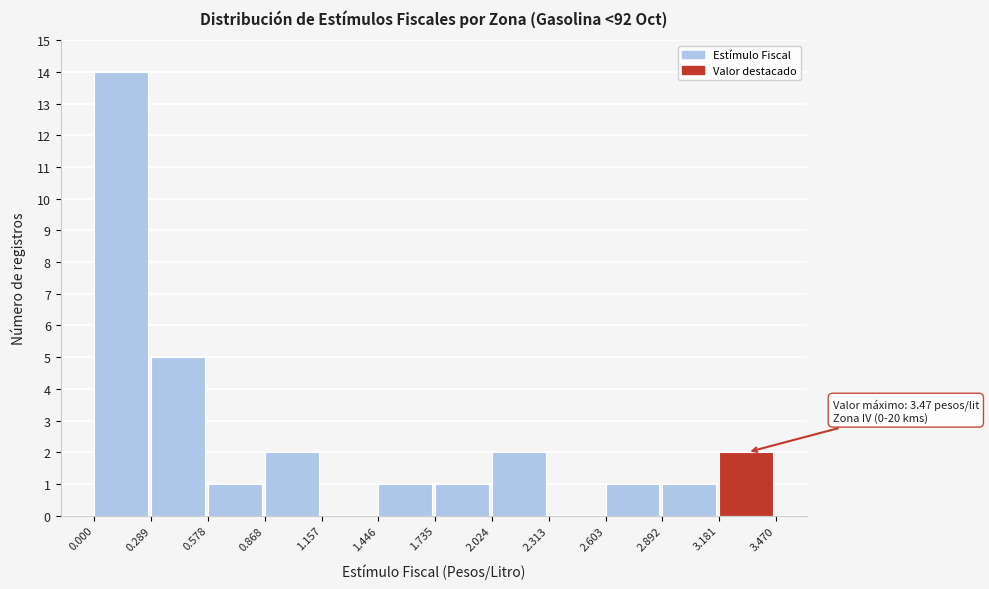

Which range on the x-axis has the tallest bar?

0.000 to 0.289